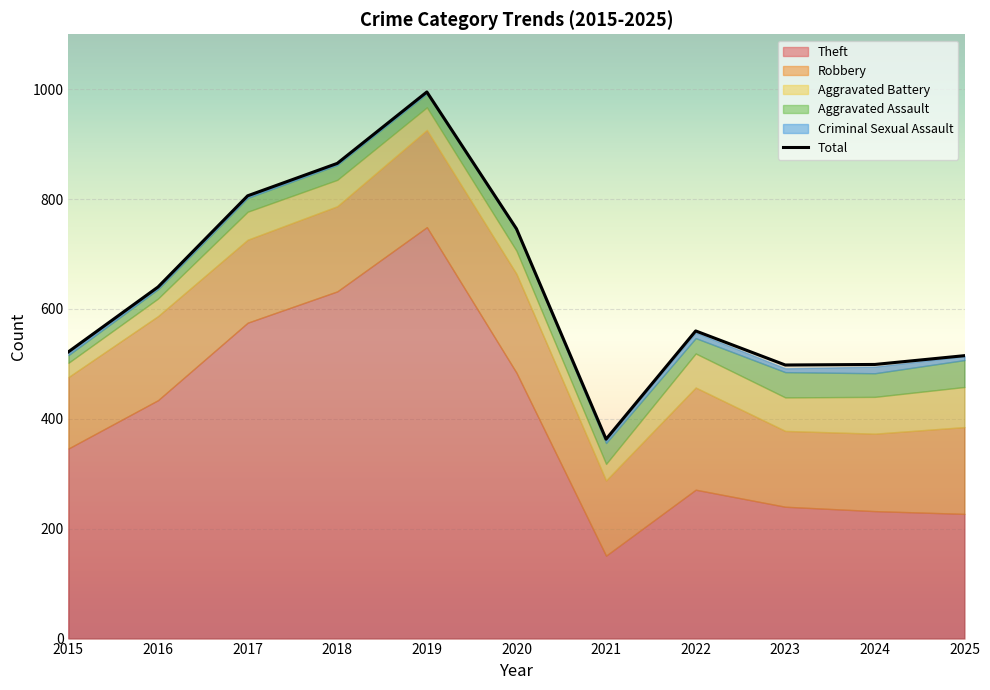

Which category has the highest value in the Aggravated Assault series?

2025